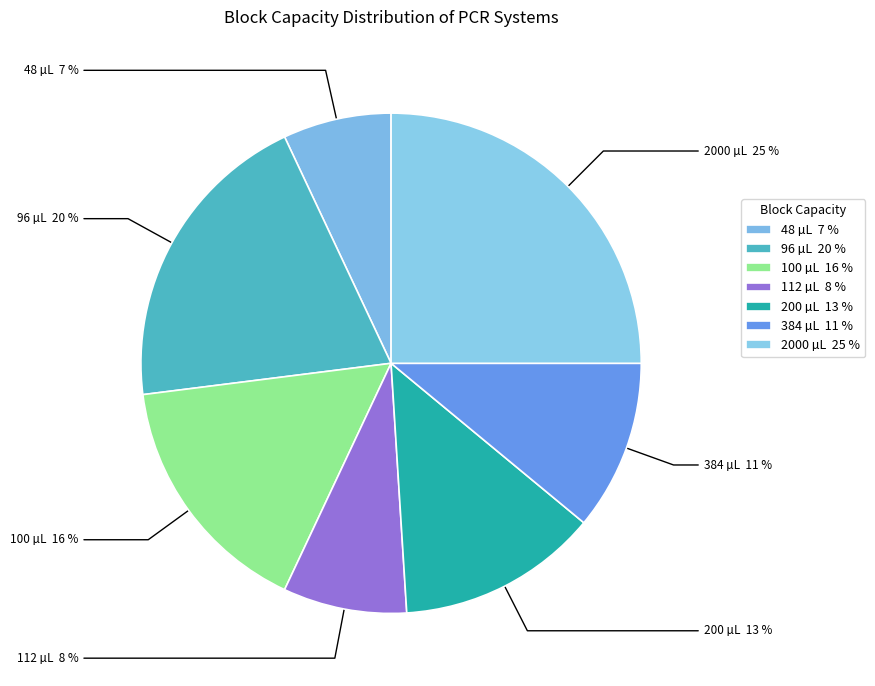

Which has a higher value, 200 or 96?

96